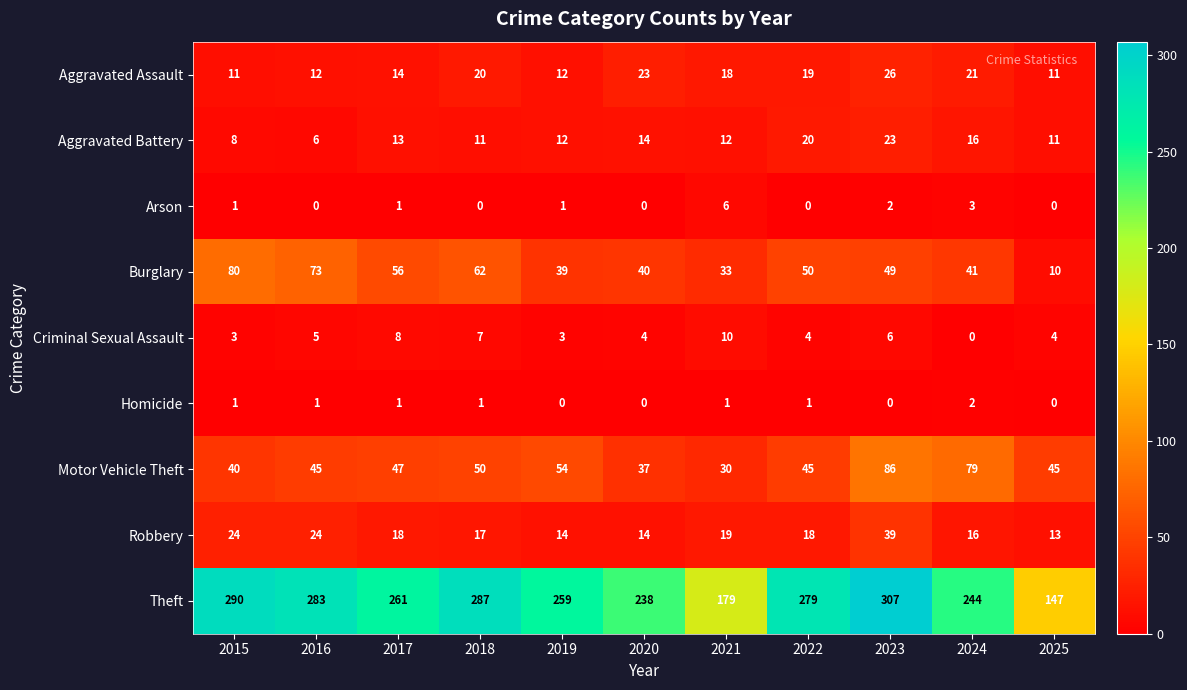

At which category is the sum across all series the highest?

2023